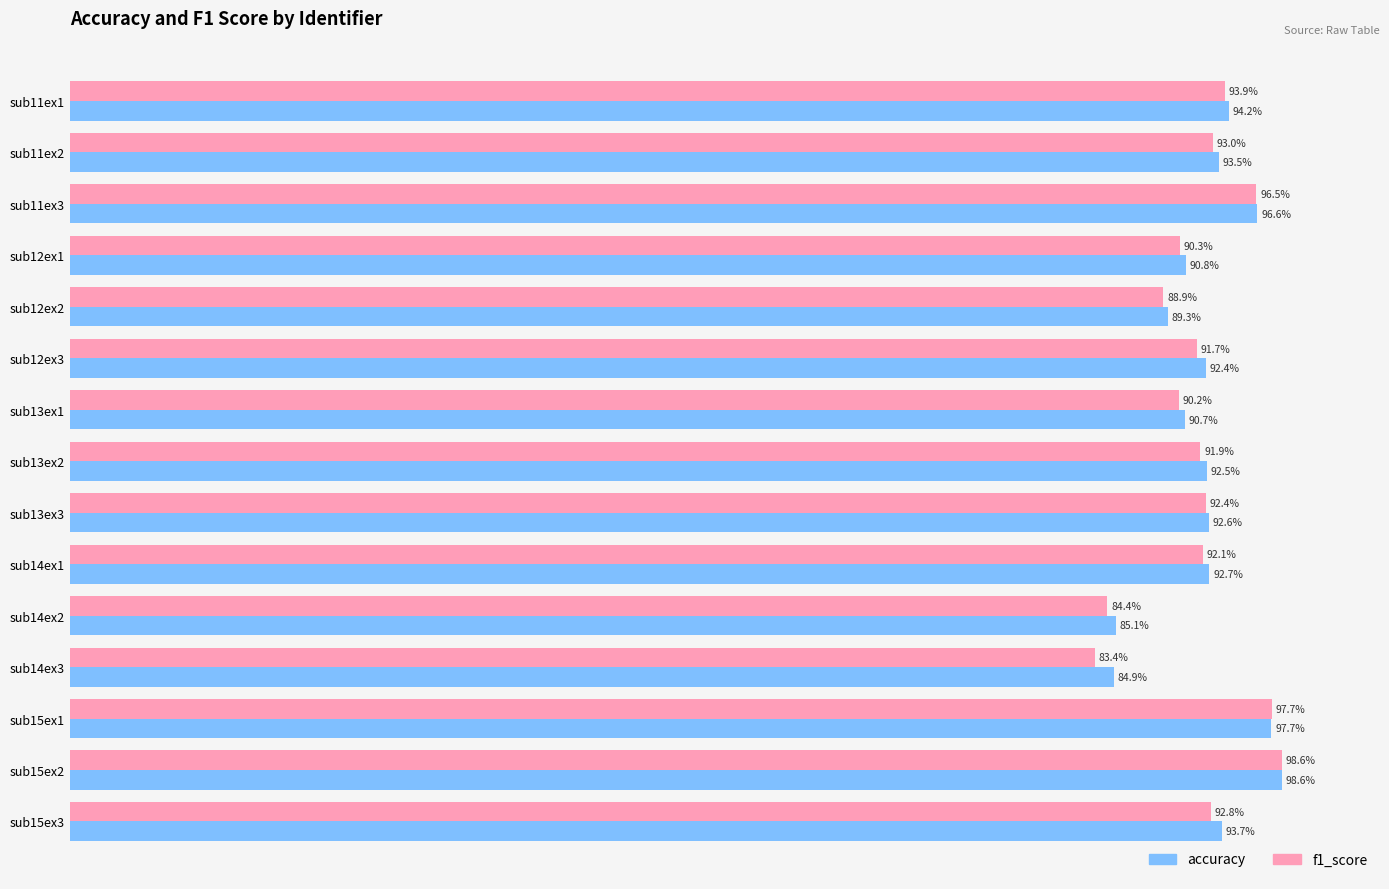

At which label is f1_score closest to 90?

sub13ex1